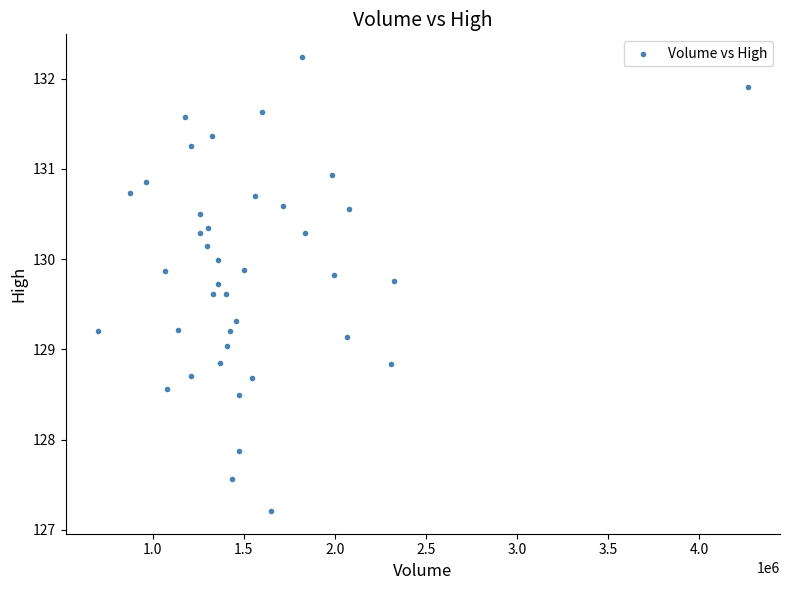

What is the range of X values (max minus min)?

3562700.0